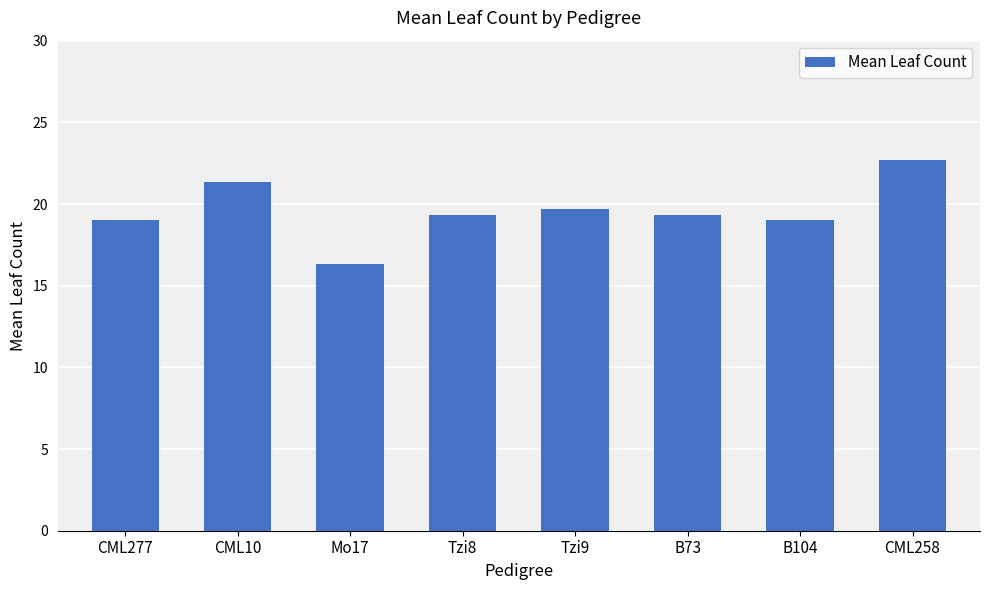

What is the label of the 2nd bar from the right?

B104